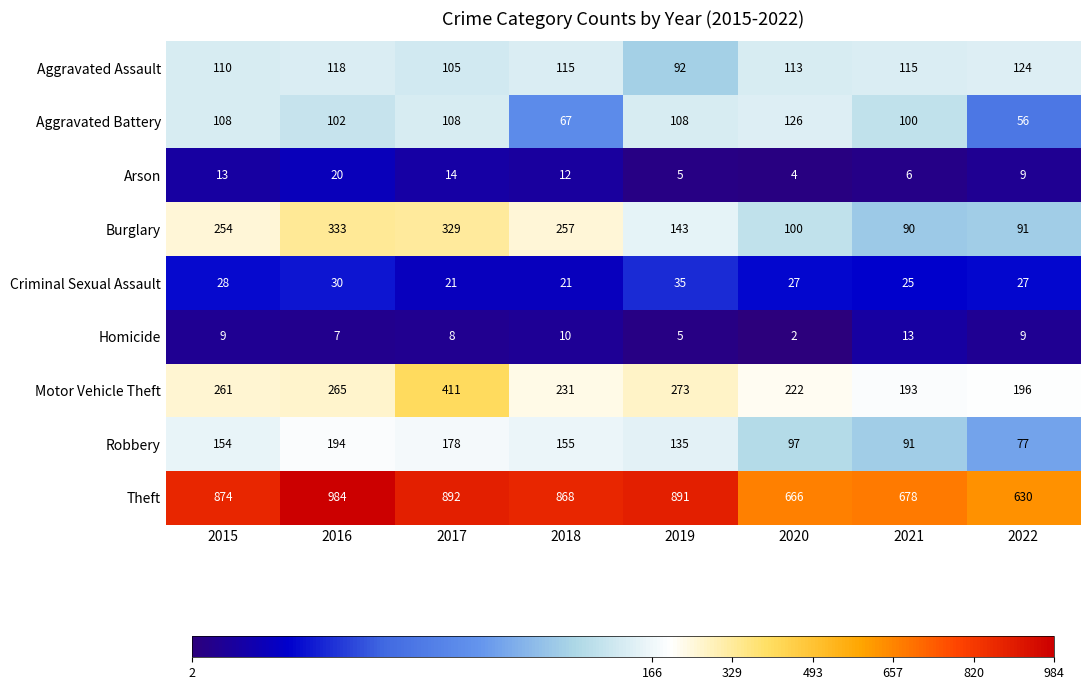

Which series has the largest total across all categories?

Theft